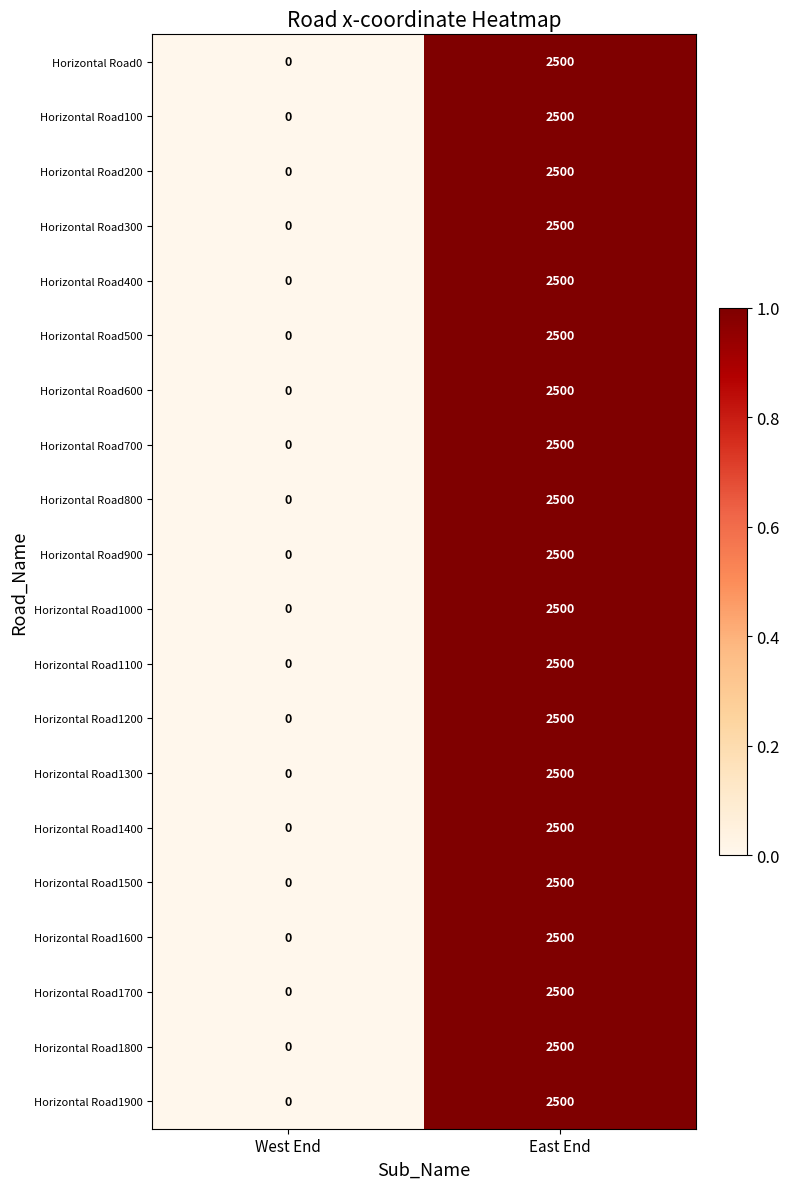

Rank the categories by Horizontal Road800 value from lowest to highest.

West End, East End